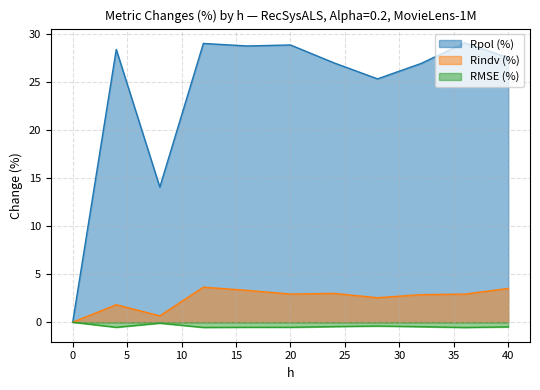

Which series changed the most between 8 and 16?

Rpol (%)